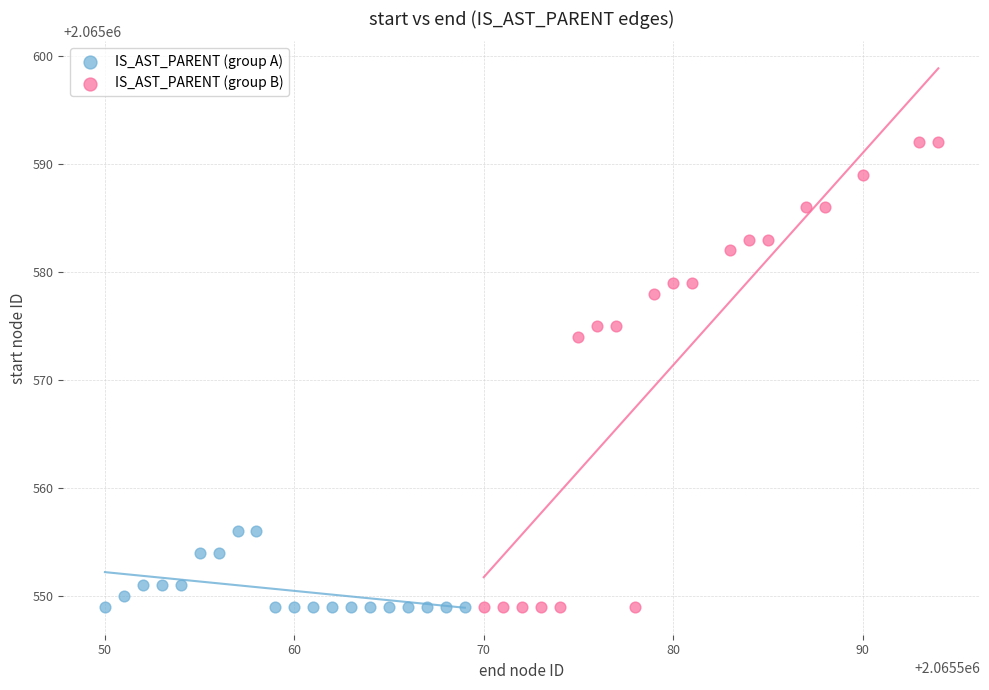

Which series reaches the maximum Y coordinate?

IS_AST_PARENT (group B)